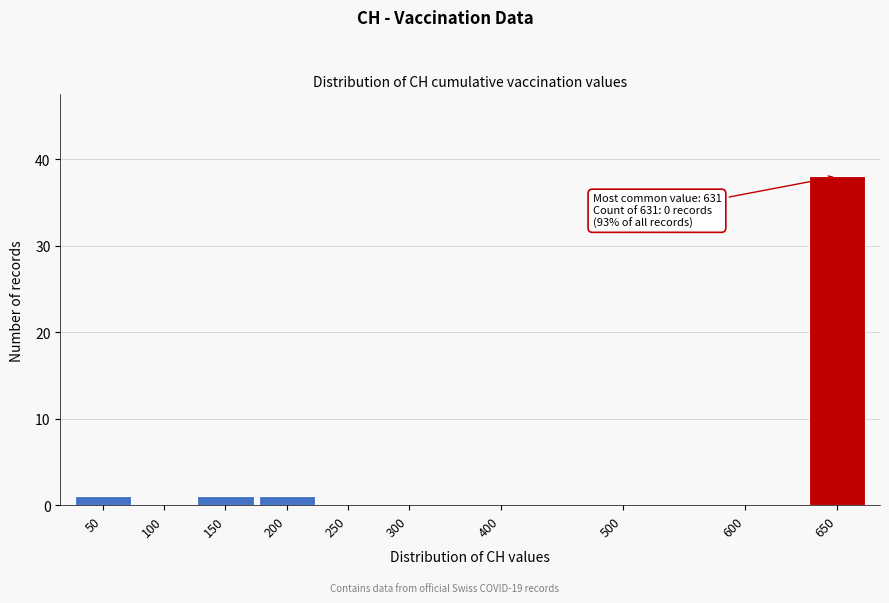

Reading right to left, list all the values displayed in this chart.

650=38	600=0	500=0	400=0	300=0	250=0	200=1	150=1	100=0	50=1